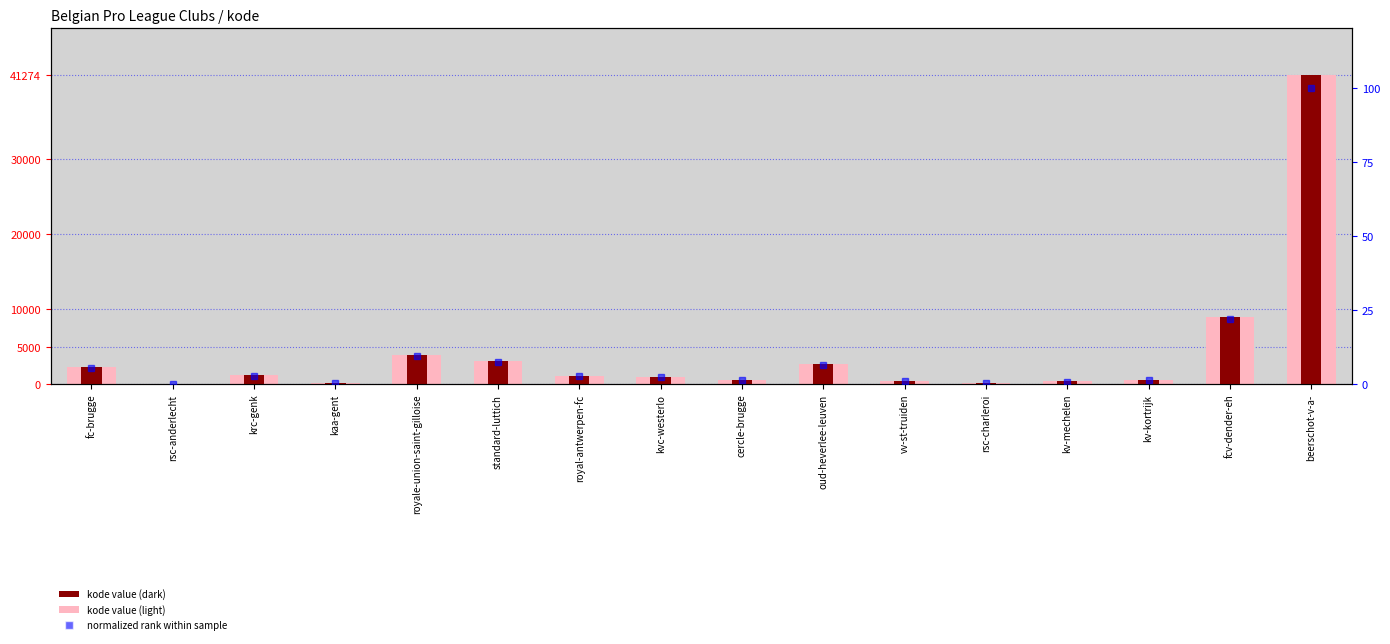

Is the value of kode (light) at krc-genk greater than the value of normalized rank within sample at krc-genk?

Yes